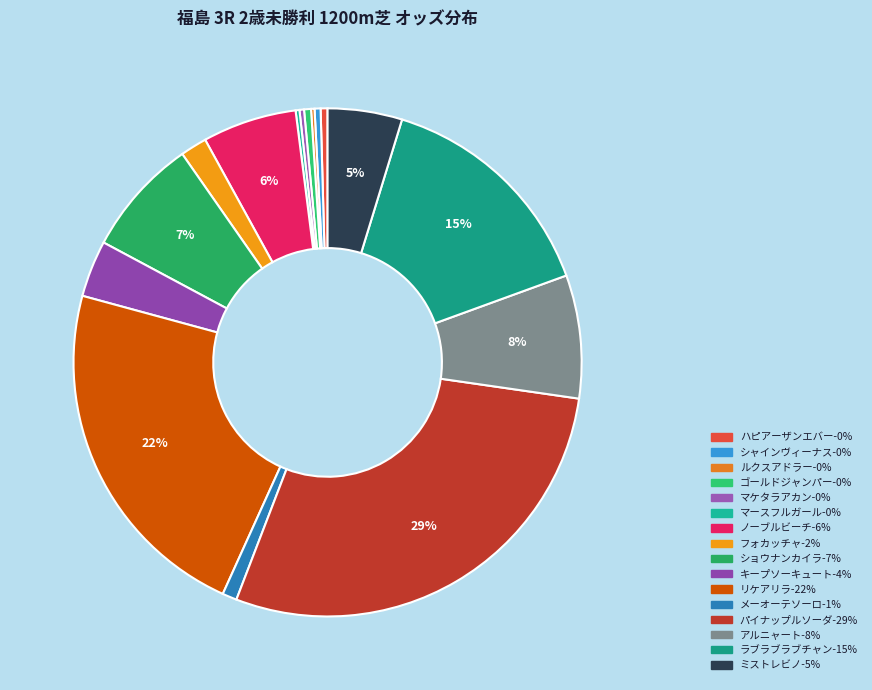

To the nearest percent, what portion does アルニャート represent?

8%